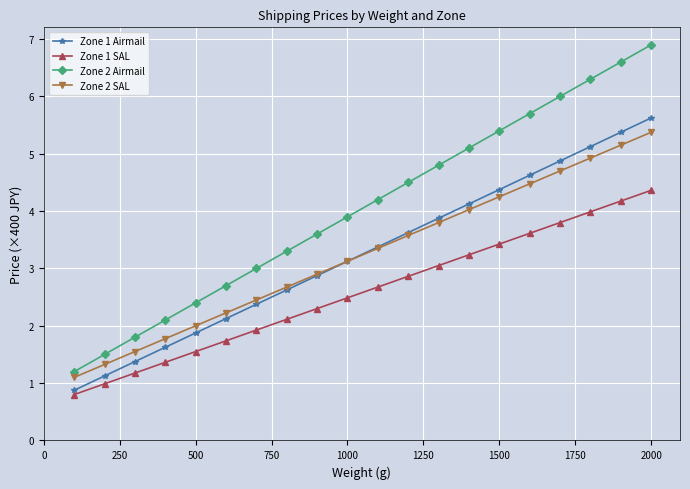

Which series has the largest range (max minus min)?

Zone 2 Airmail